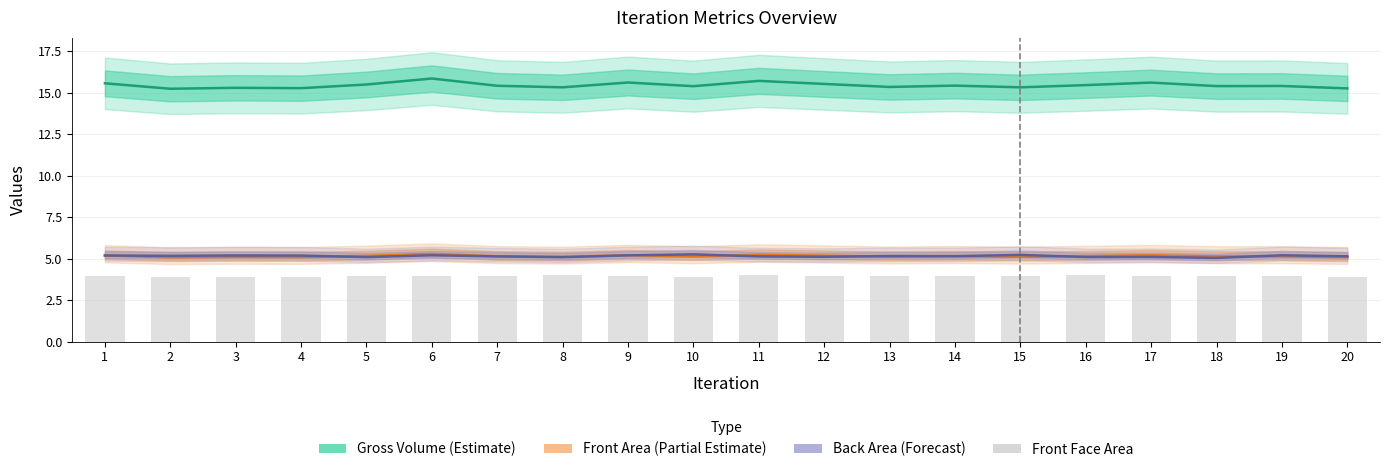

What is the difference between the highest and lowest values at 14?

11.5